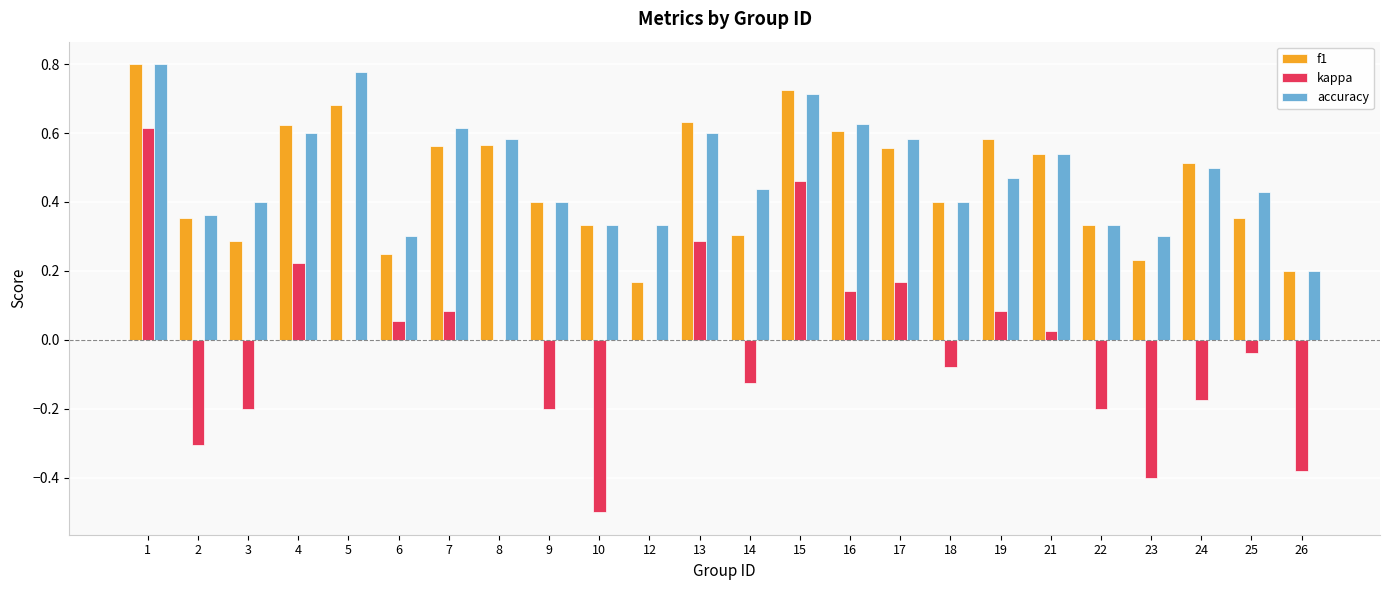

What is the sum of all f1 values?

11.0